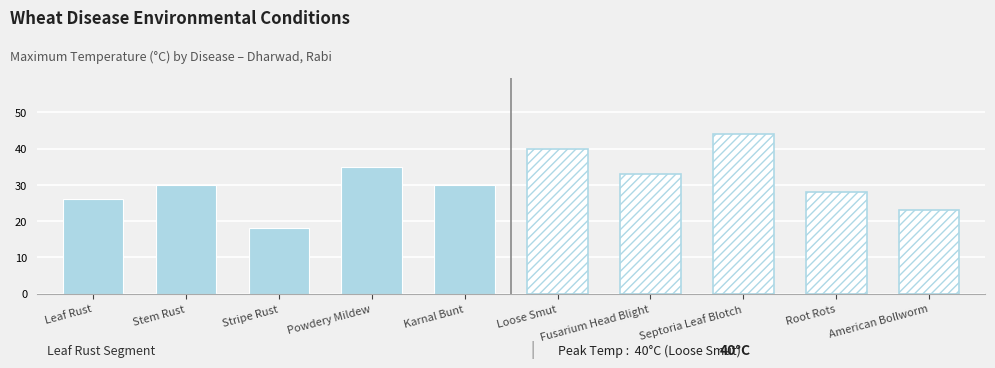

Reading right to left, list all the values displayed in this chart.

Maximum Temperature: 30	35	18	30	26
Maximum Temperature (forecast): 23	28	44	33	40